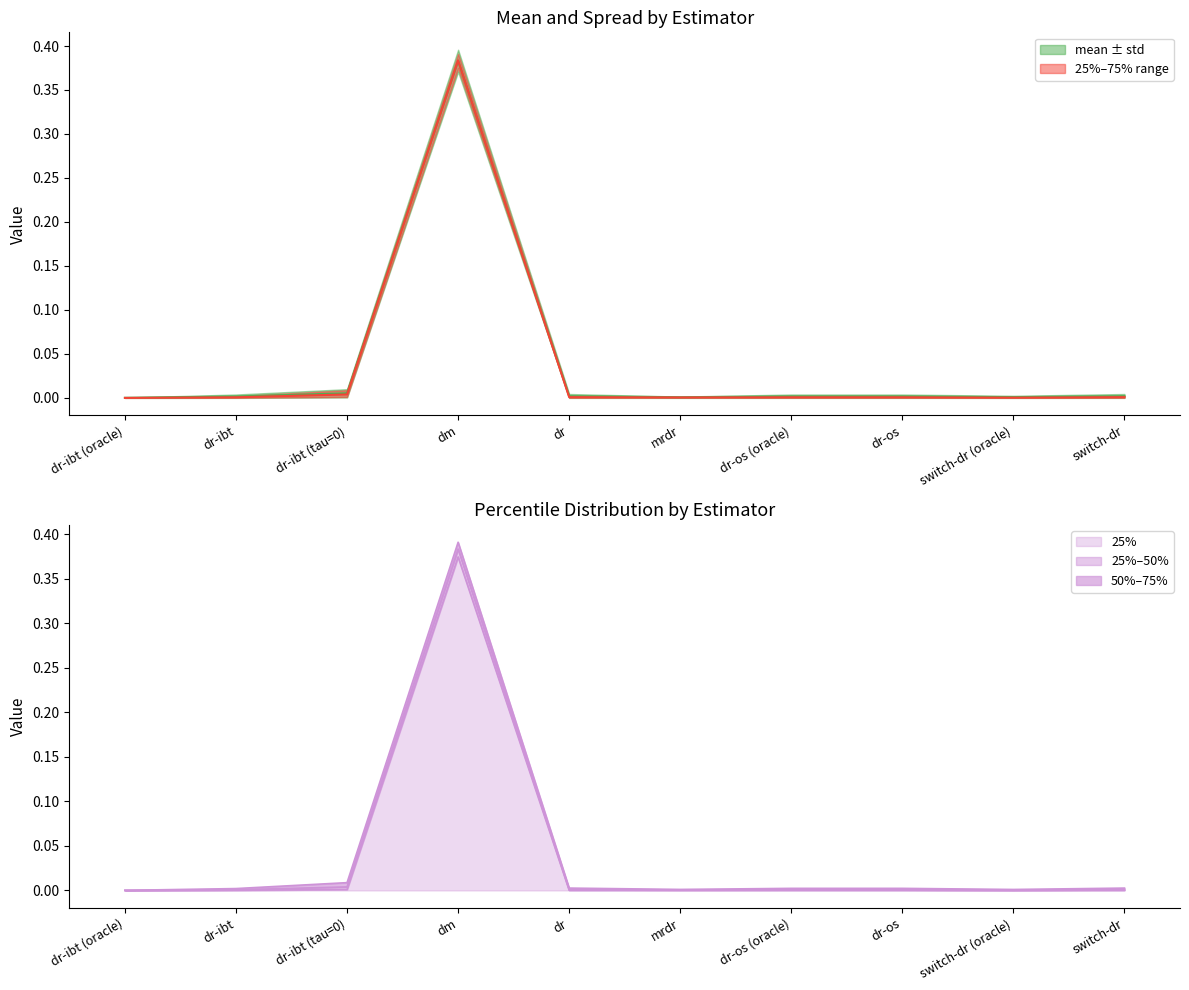

What position from the right is dr-ibt (oracle)?

10